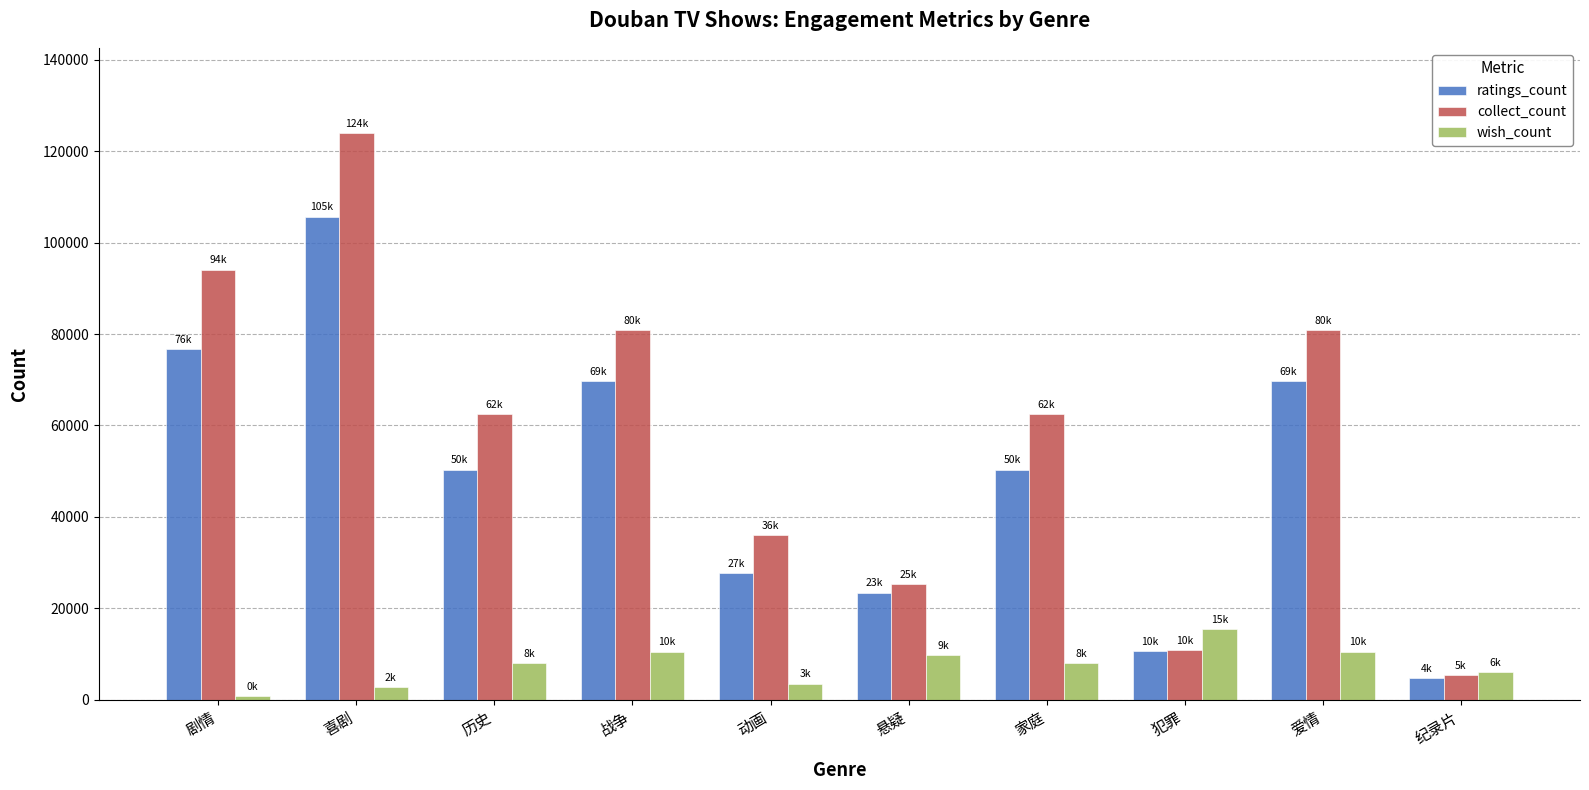

List the series in order of their peak value, lowest first.

wish_count, ratings_count, collect_count